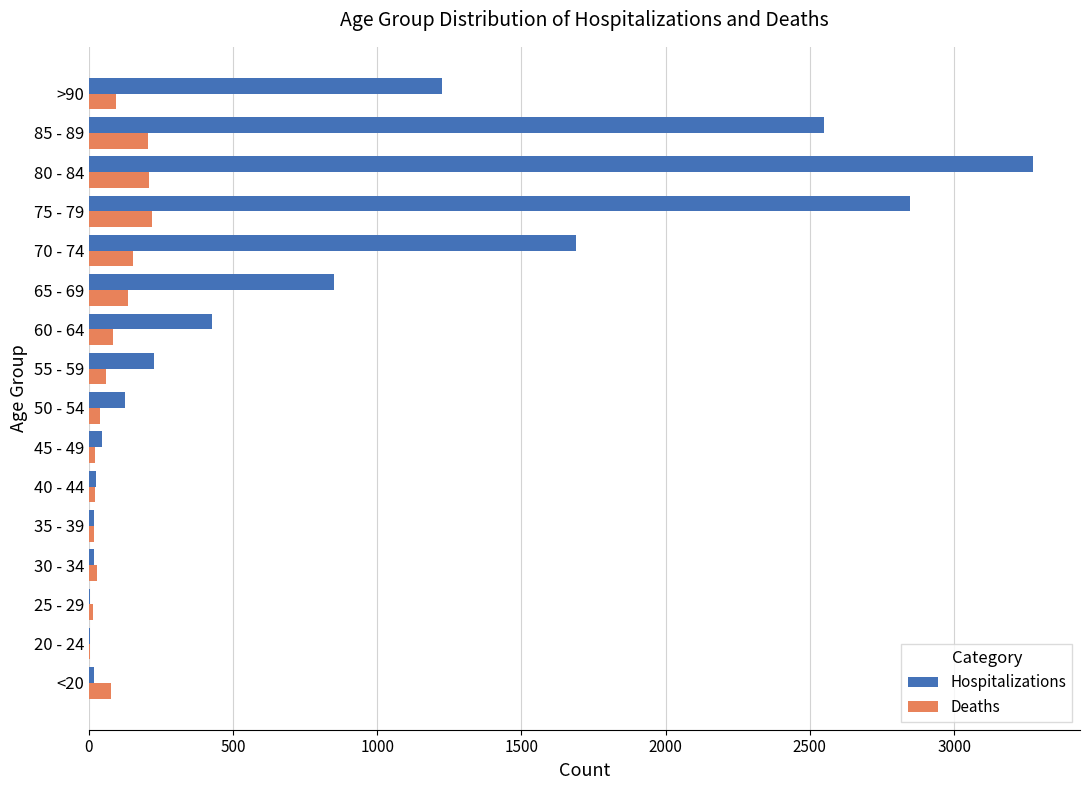

What is the sum of all Deaths values?

1383